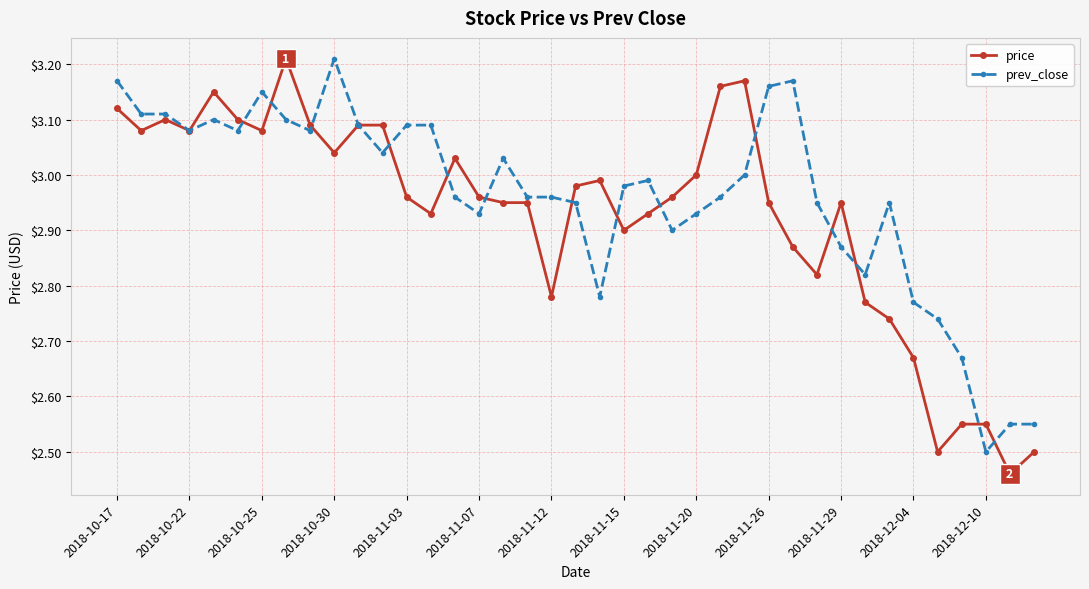

Which series has the largest total across all categories?

prev_close